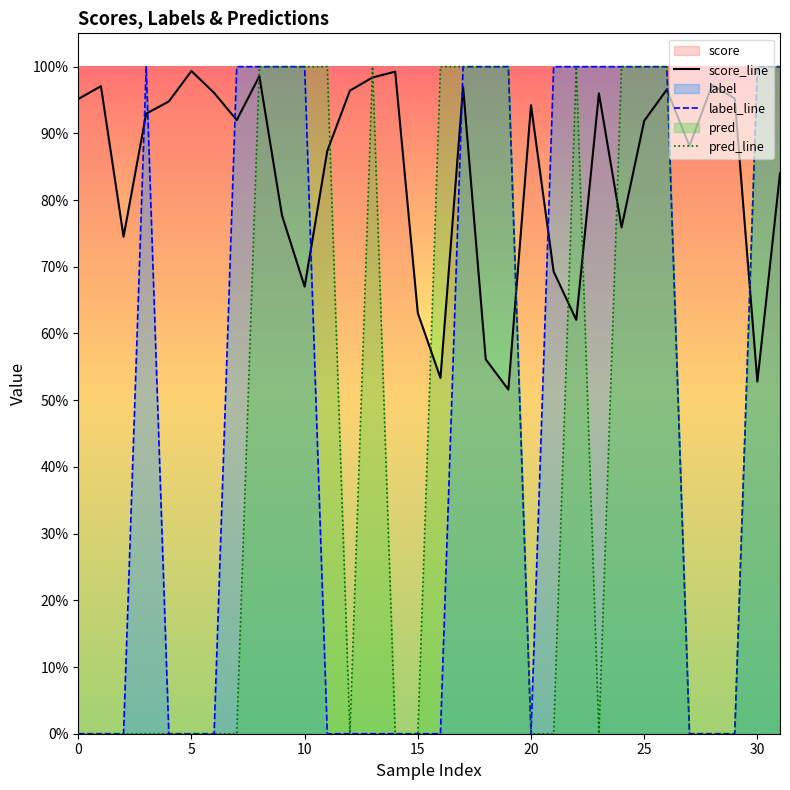

True or false: label_line has a value of 1.4 at 19.

False